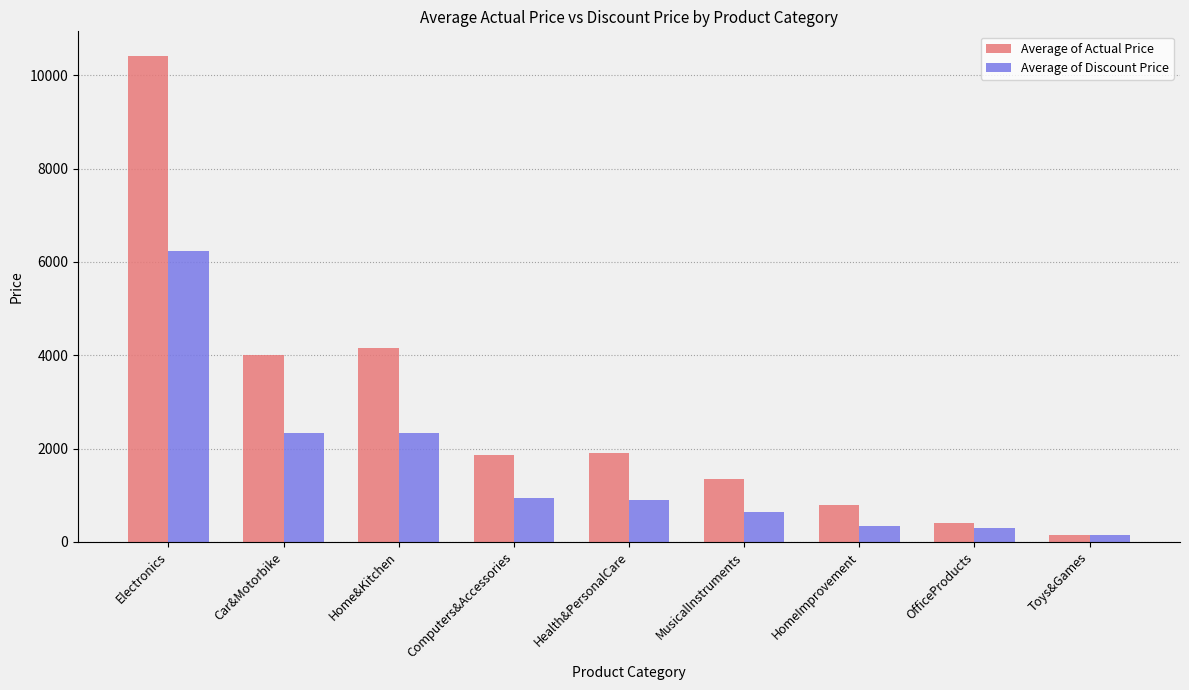

At MusicalInstruments, list the series in order from largest to smallest.

Average of Actual Price, Average of Discount Price